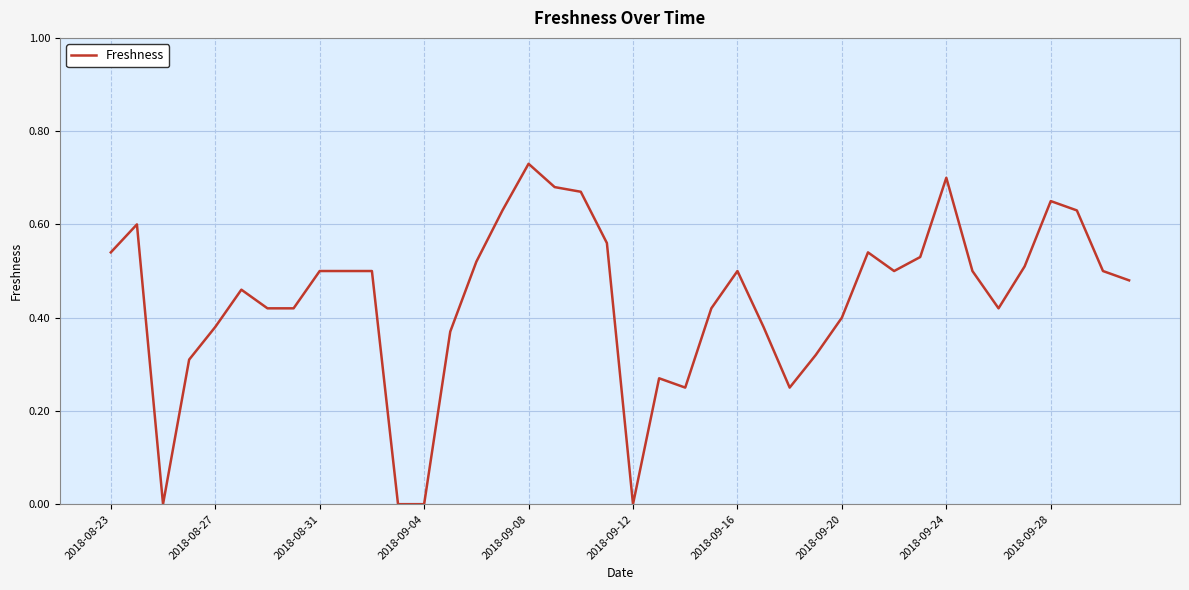

Is it true that the value at 2018-08-23 is 0.8?

False